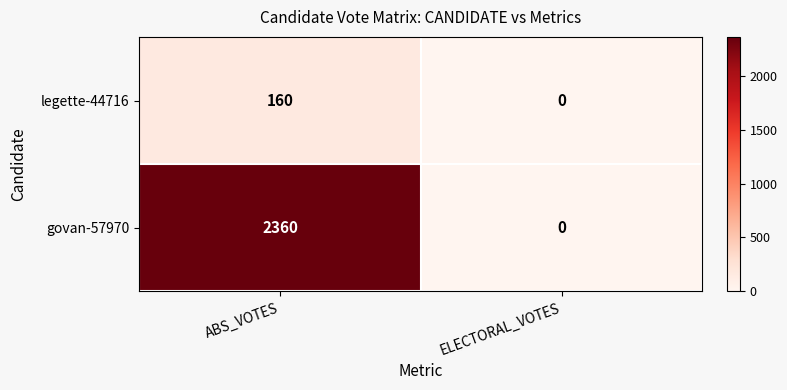

The value of legette-44716 at ABS_VOTES is 160. True or false?

True